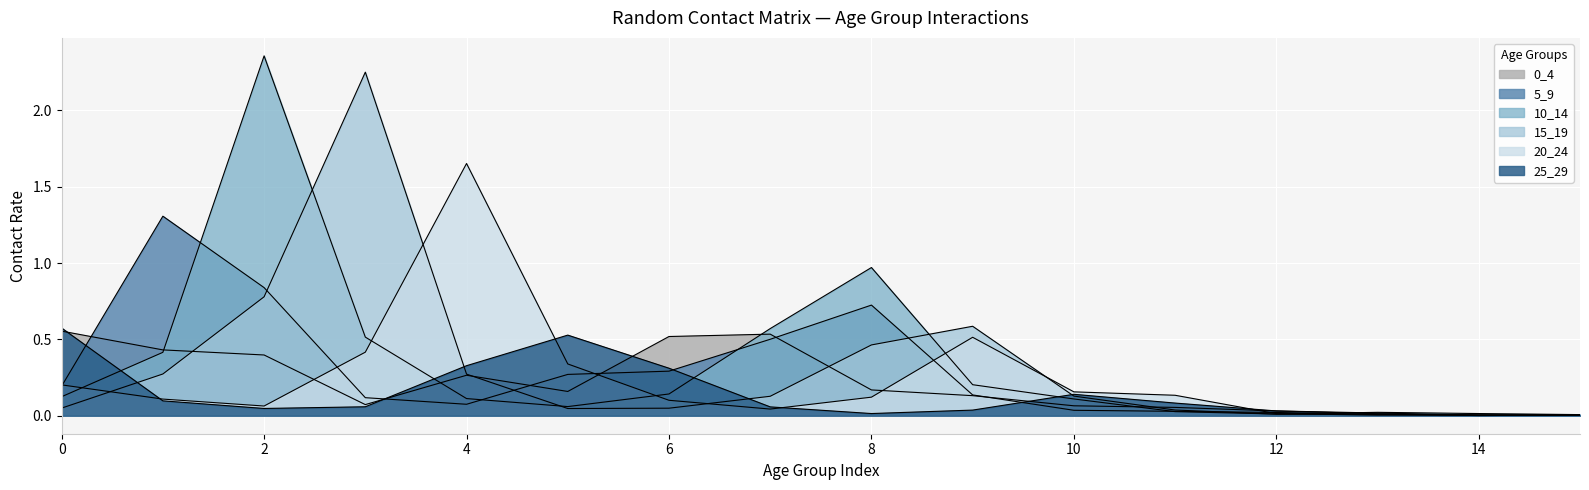

At 13, list the series in order from largest to smallest.

10_14, 0_4, 25_29, 5_9, 15_19, 20_24